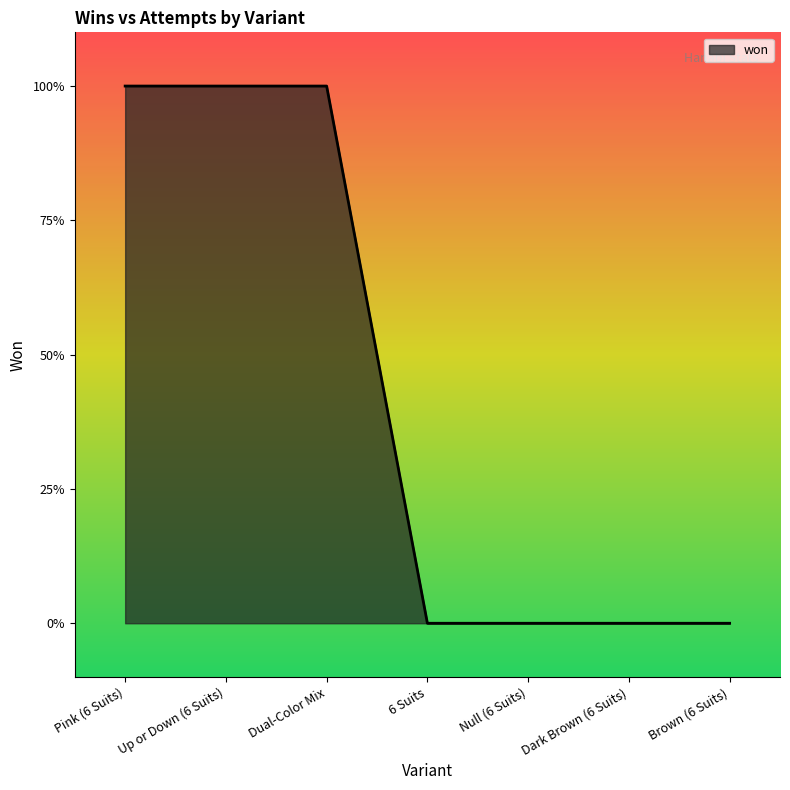

Is this an area chart (filled region under the line)?

Yes